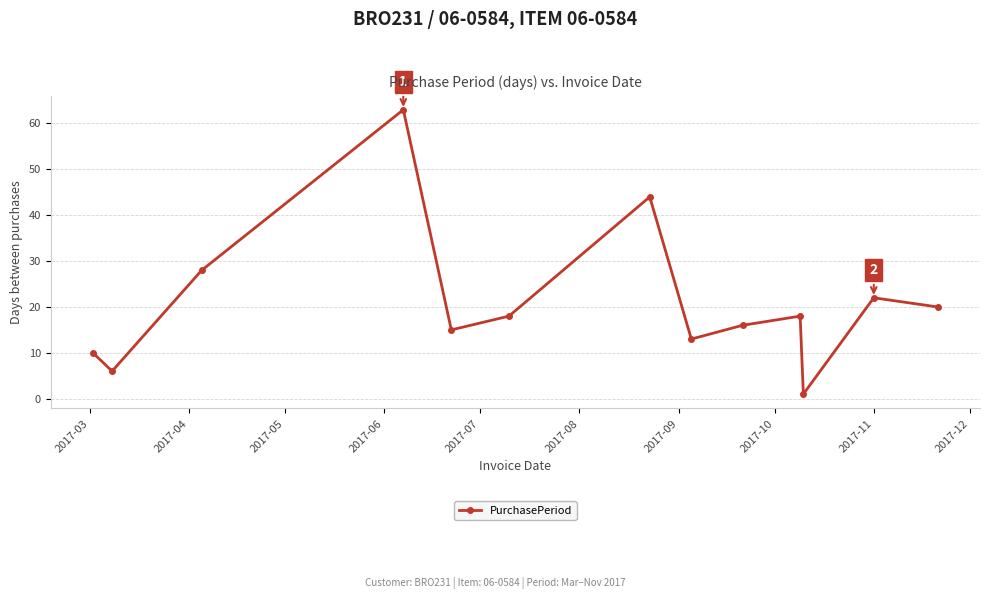

What is the average value?

21